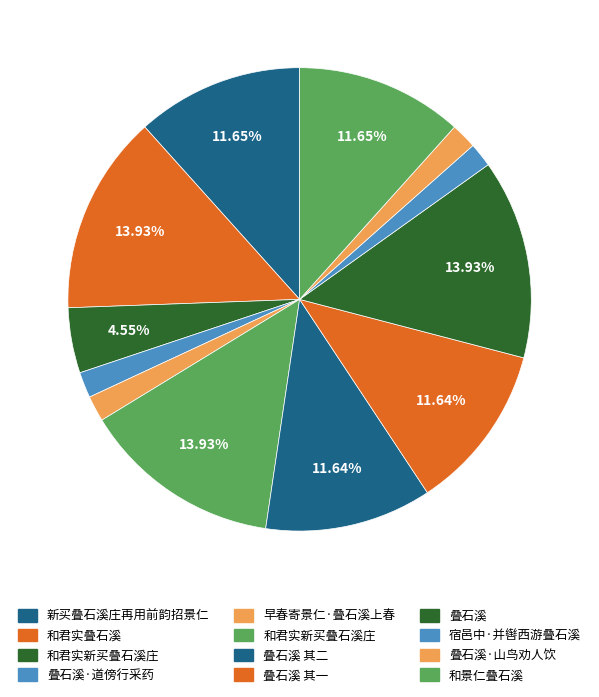

How many slices are in this pie chart?

12